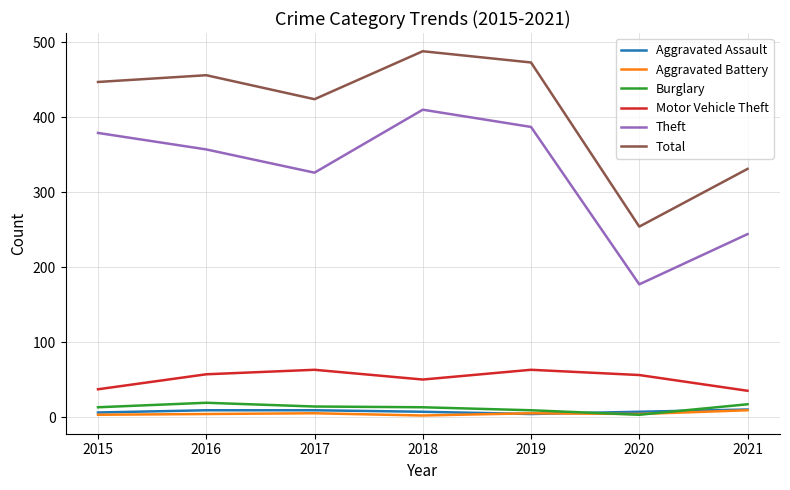

Which series has the largest range (max minus min)?

Total